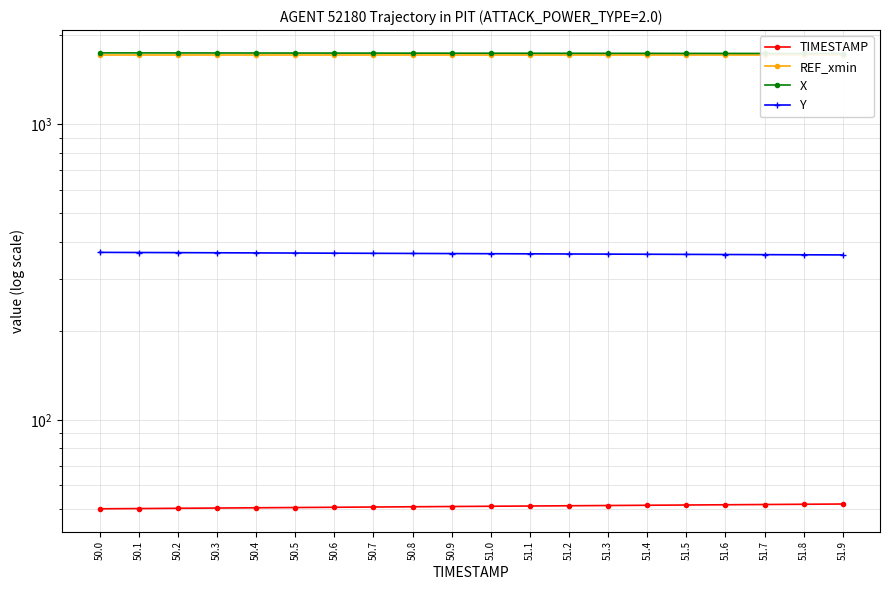

What is the label of the 12th point from the right?

50.8